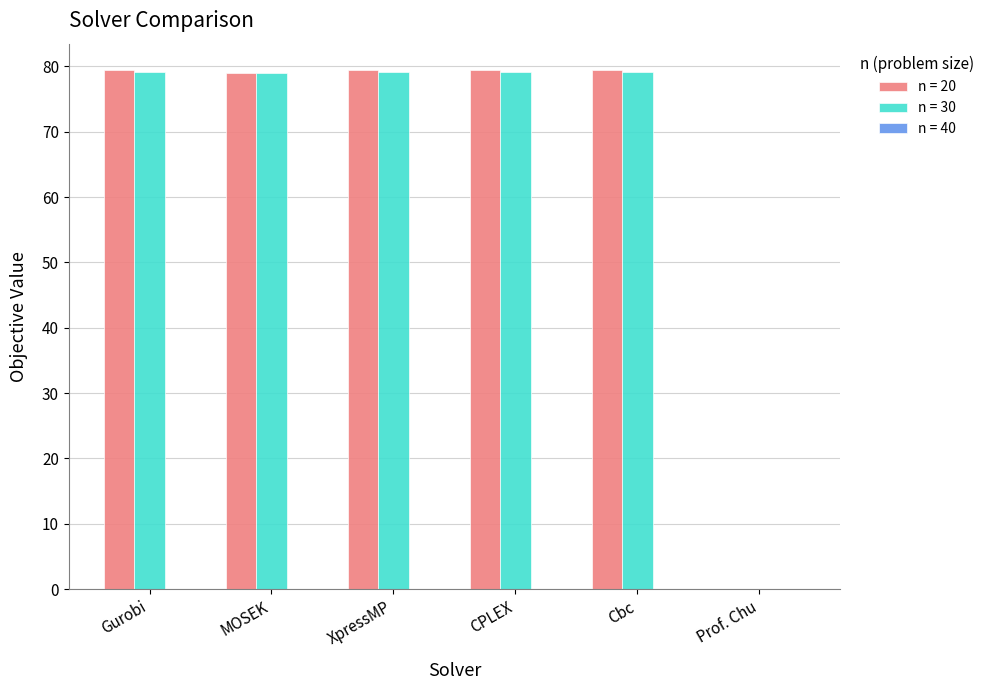

Are the bars horizontal?

No